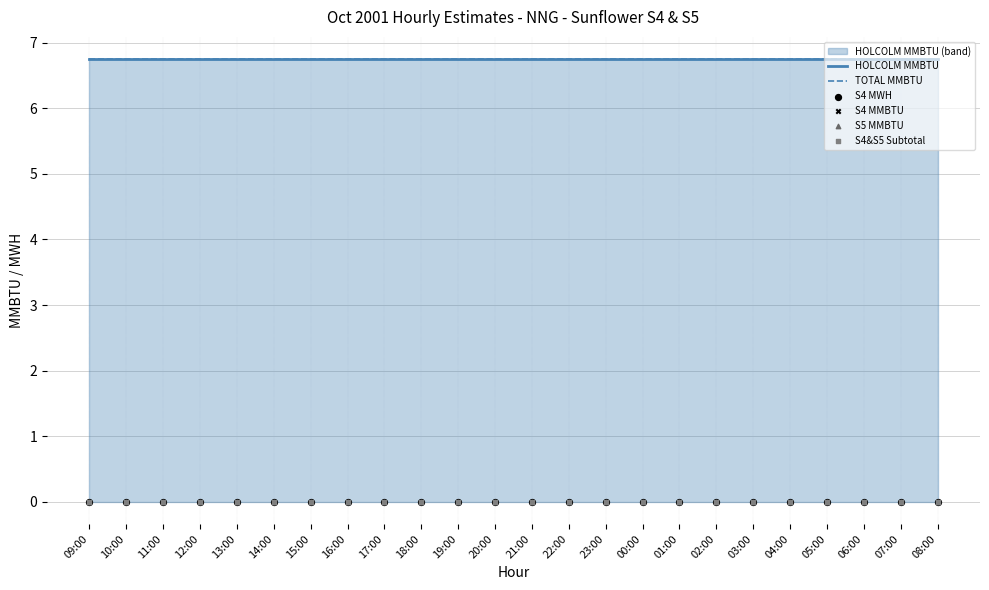

Which series reaches the minimum Y coordinate?

S4 MWH